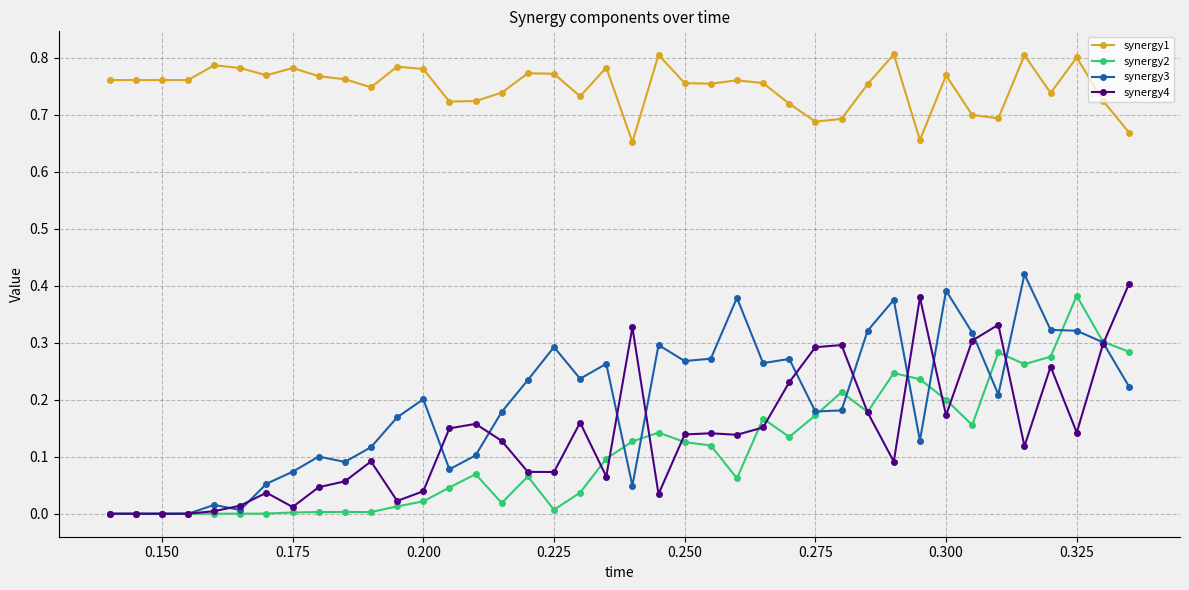

True or false: synergy3 and synergy1 intersect in this chart.

False